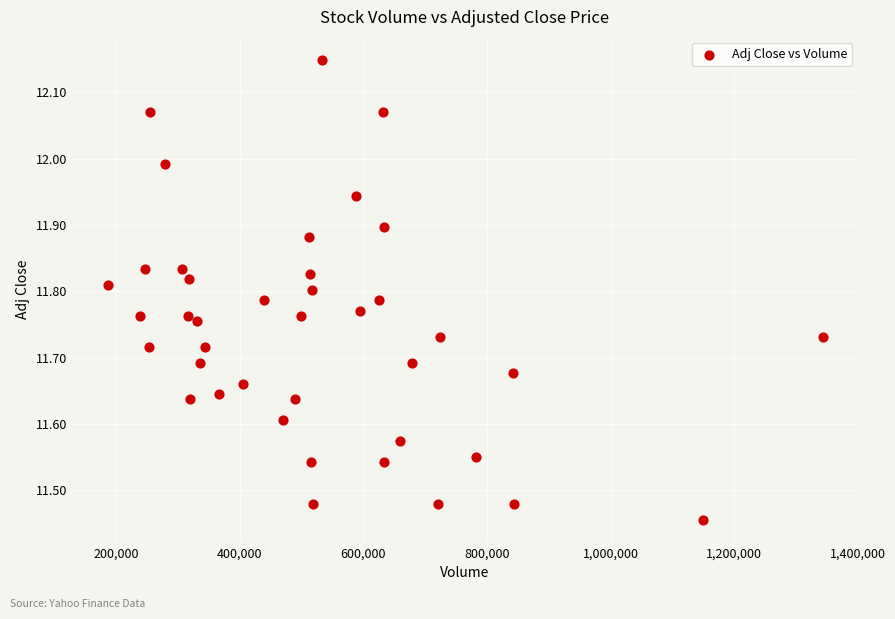

What is the range of Y values (max minus min)?

0.7